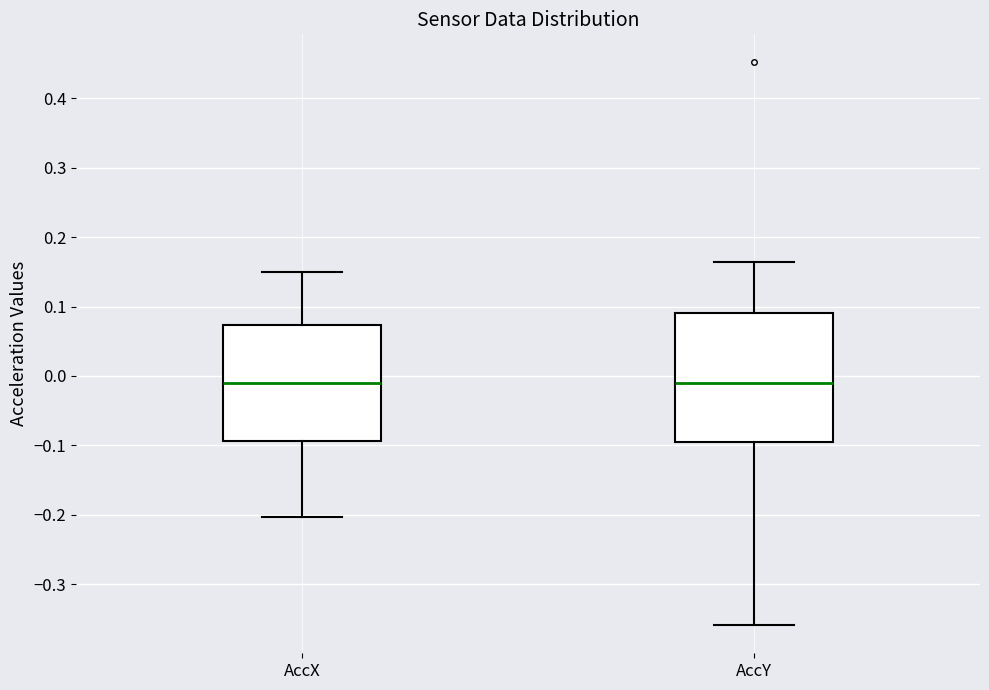

Reading left to right, read every box against the y-axis: the position of its median line, the range the box covers, and the ends of its whiskers. The values are not printed on the chart, so give them approximately, as read against the axis.

AccX: median -0.01, box -0.09 to 0.07, whiskers -0.20 to 0.15
AccY: median -0.01, box -0.09 to 0.09, whiskers -0.36 to 0.16